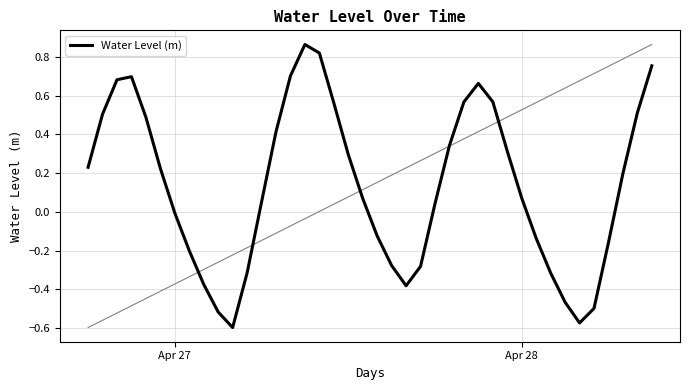

What is the greatest value displayed?

0.9